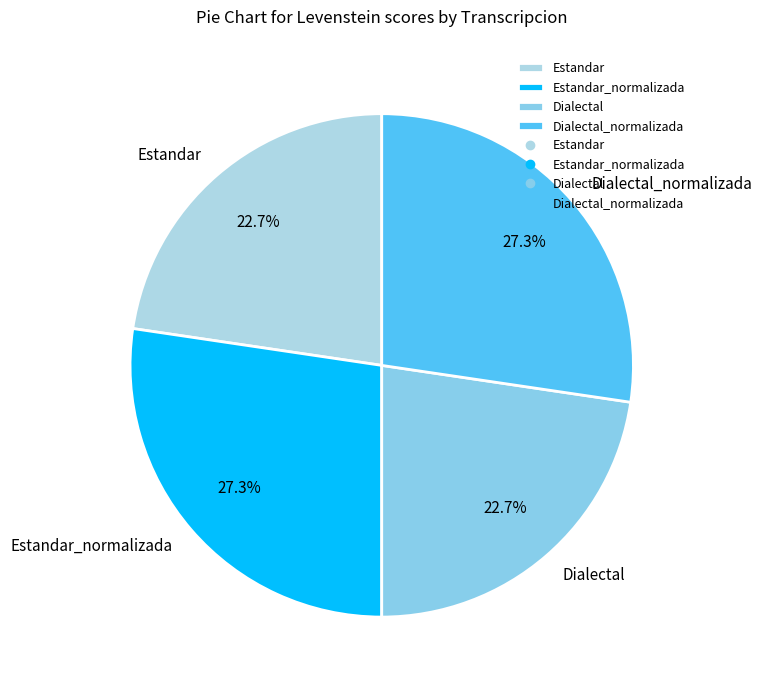

Which has a higher value, Estandar or Dialectal_normalizada?

Dialectal_normalizada